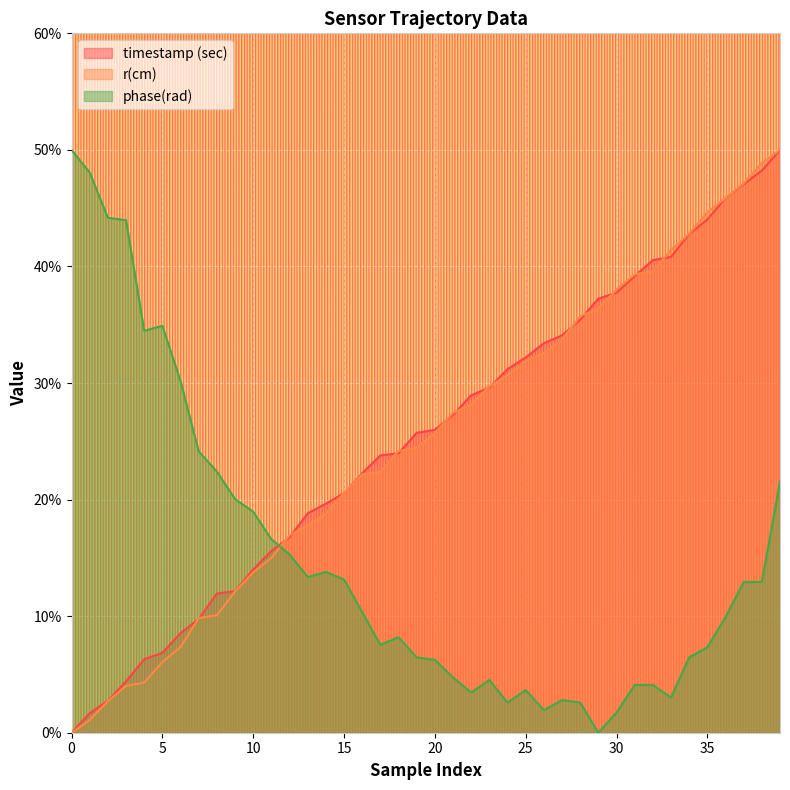

True or false: r(cm) has more than 2 interior local peaks.

False